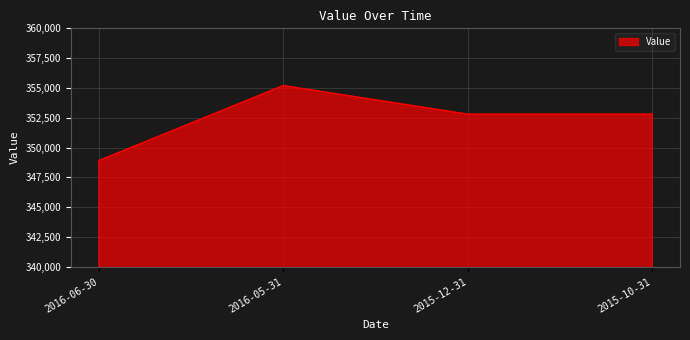

The value at 2015-10-31 is 352800. True or false?

True